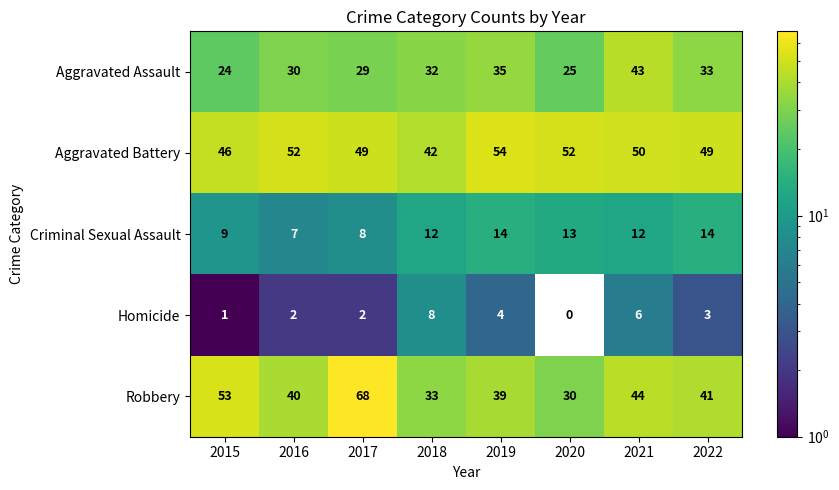

What is the approximate value of Homicide at 2021?

6